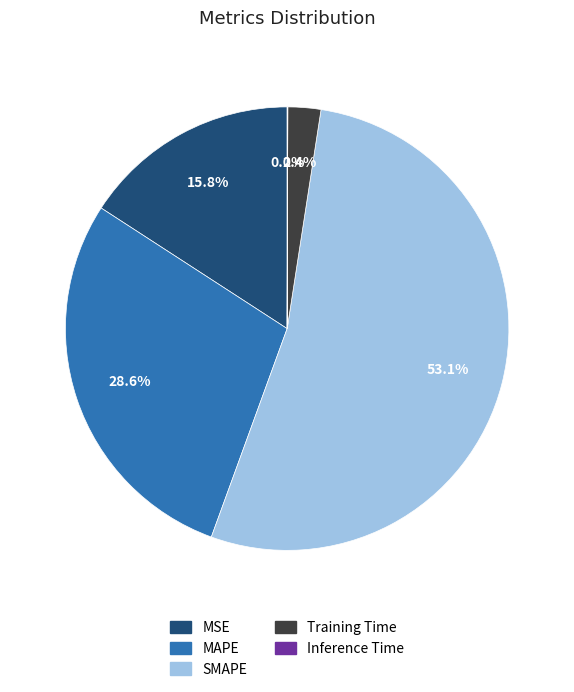

What percentage is the Training Time slice, to the nearest percent?

2%